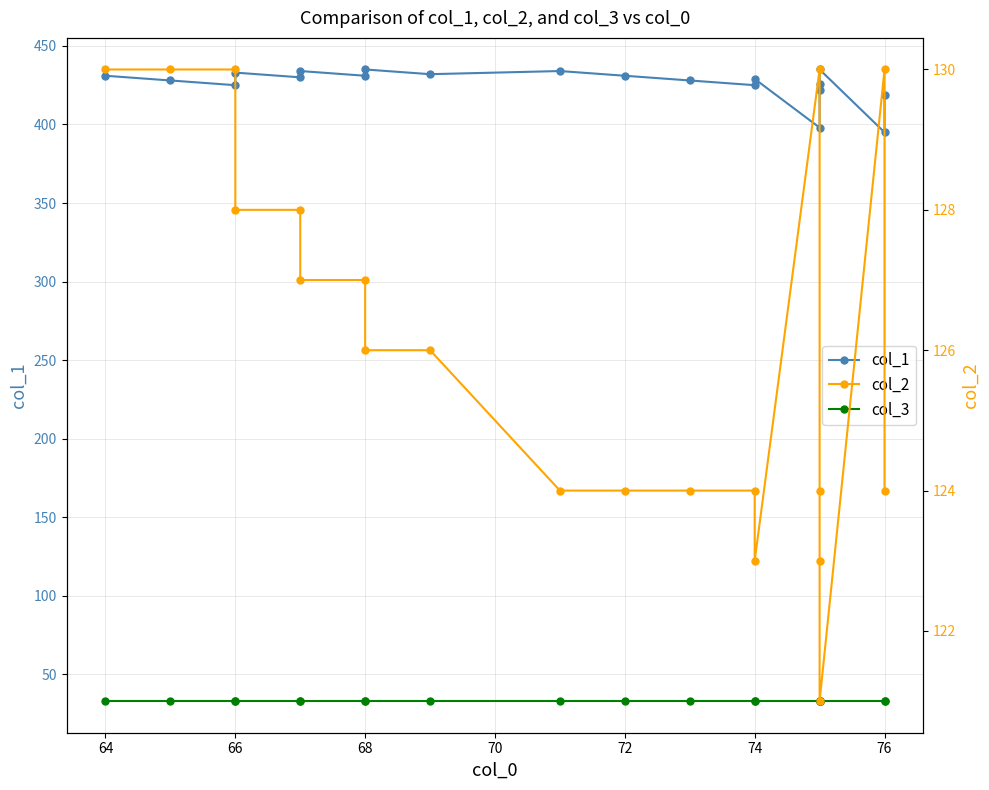

Where is col_2 nearest to the value 125?

68